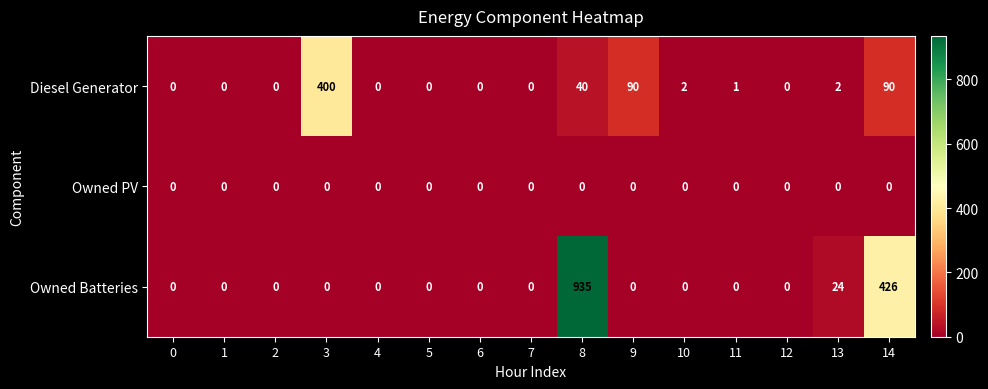

List the series in order of their overall mean, highest first.

Owned Batteries, Diesel Generator, Owned PV